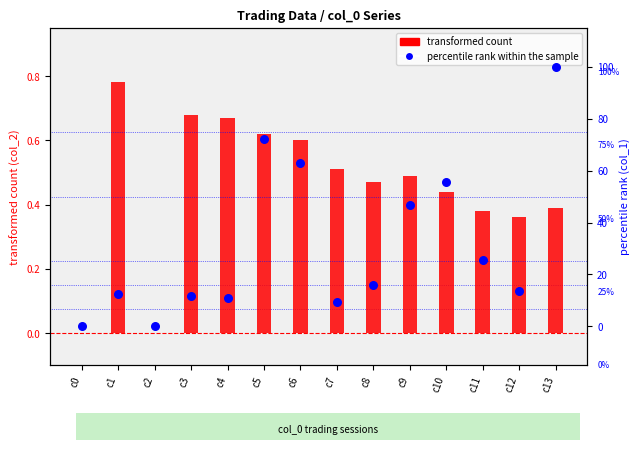

What are all the series names shown in the legend?

transformed count, percentile rank within the sample